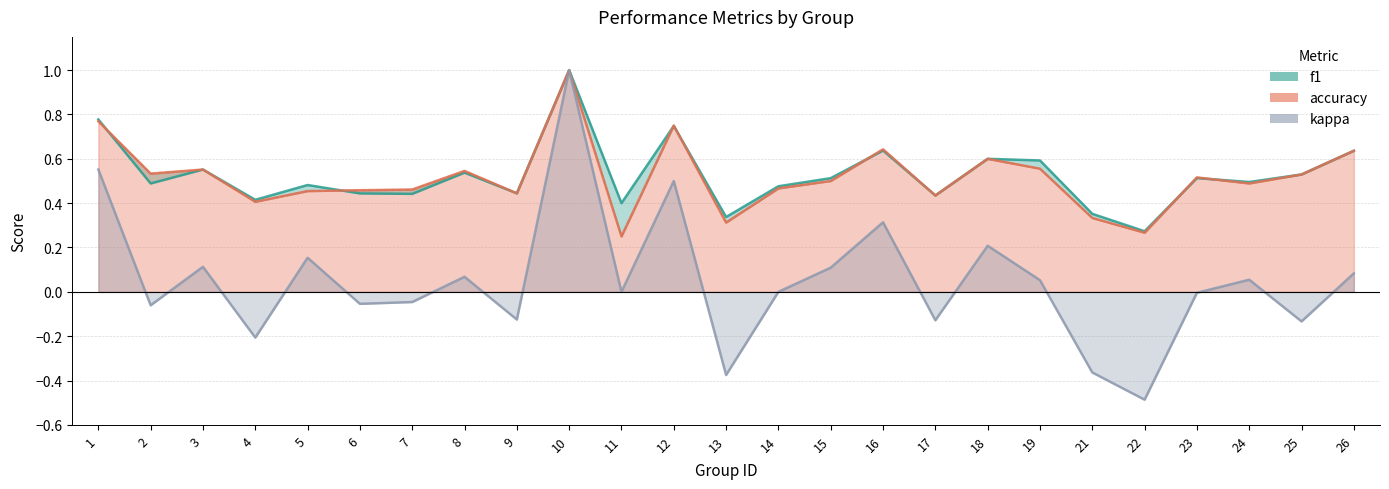

What is the average value of the accuracy series?

0.5